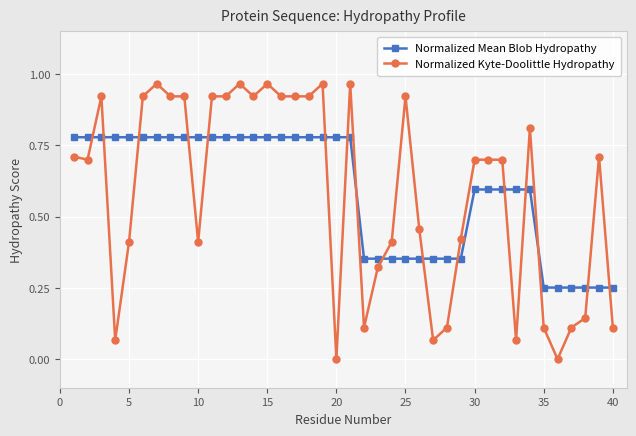

Which series has the largest range (max minus min)?

Normalized Kyte-Doolittle Hydropathy